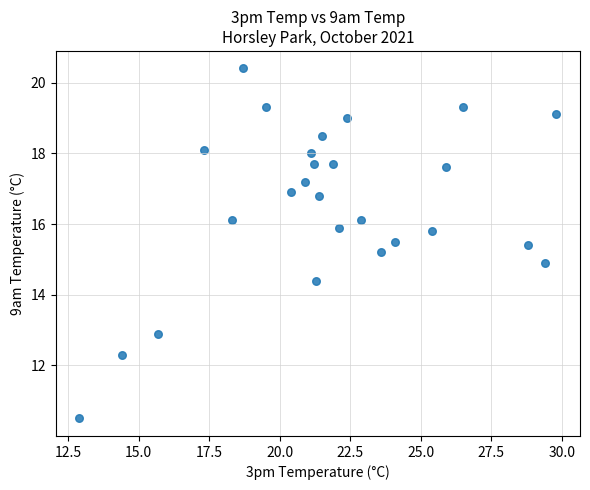

What is the range of Y values (max minus min)?

9.9